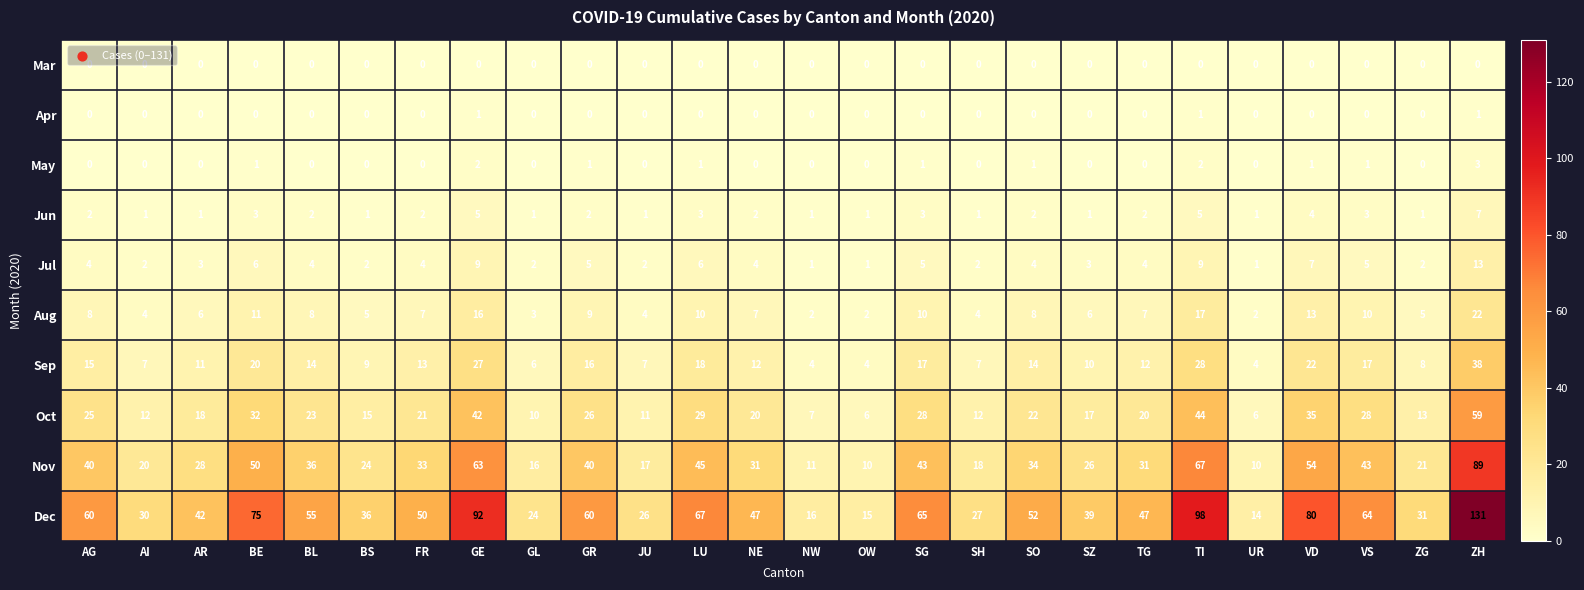

True or false: Jul has a value of 5 at VS.

True